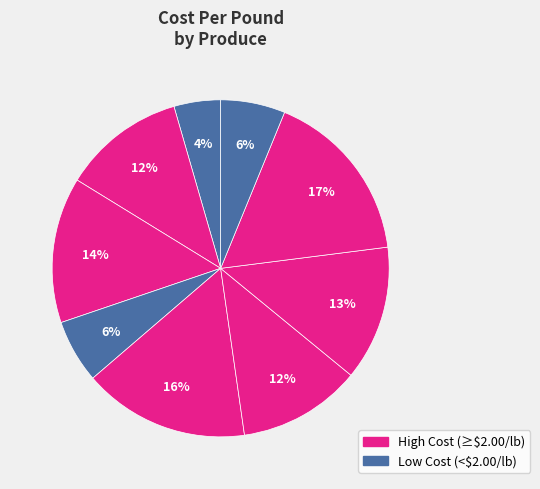

Count the number of slices in the pie.

9